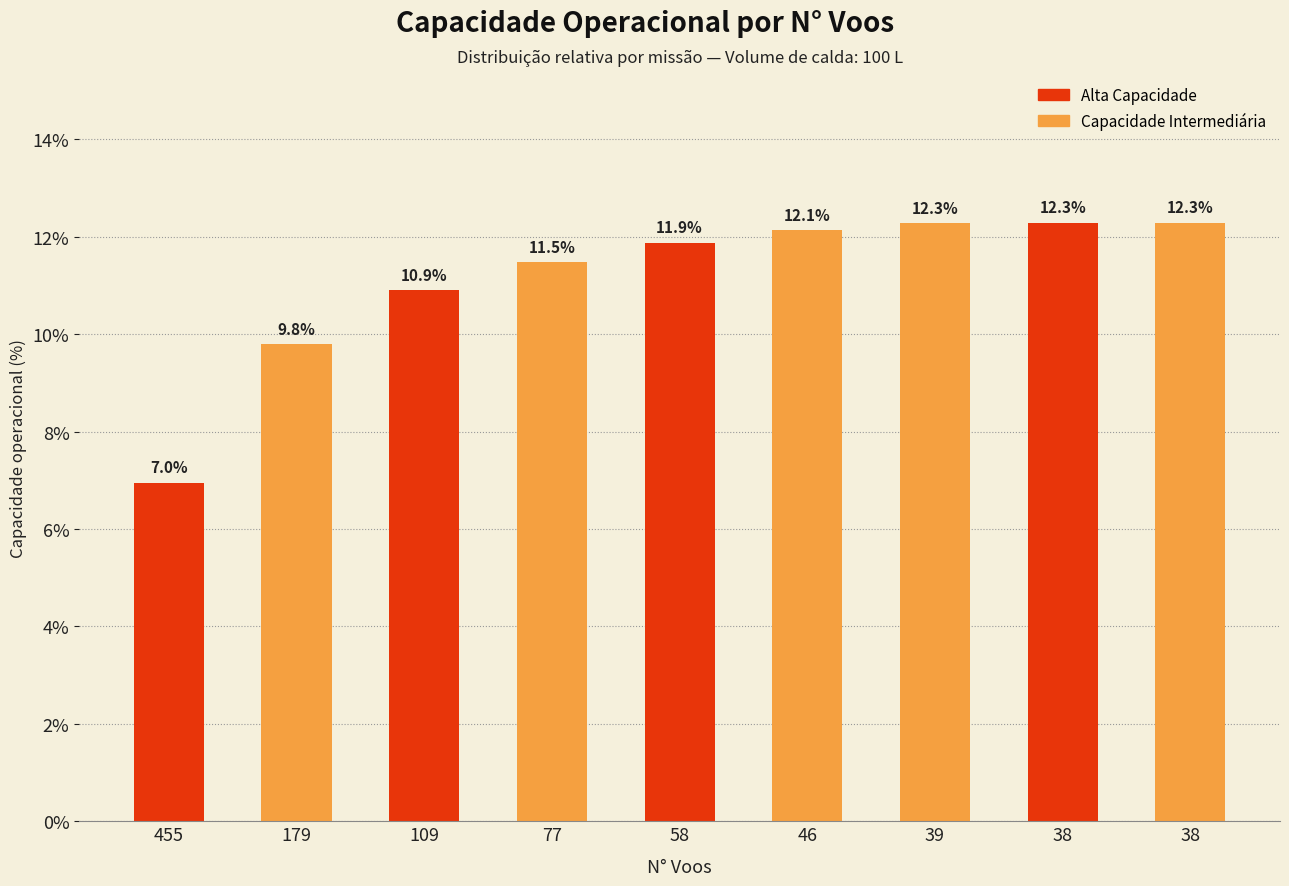

How many data points does each series have?

9